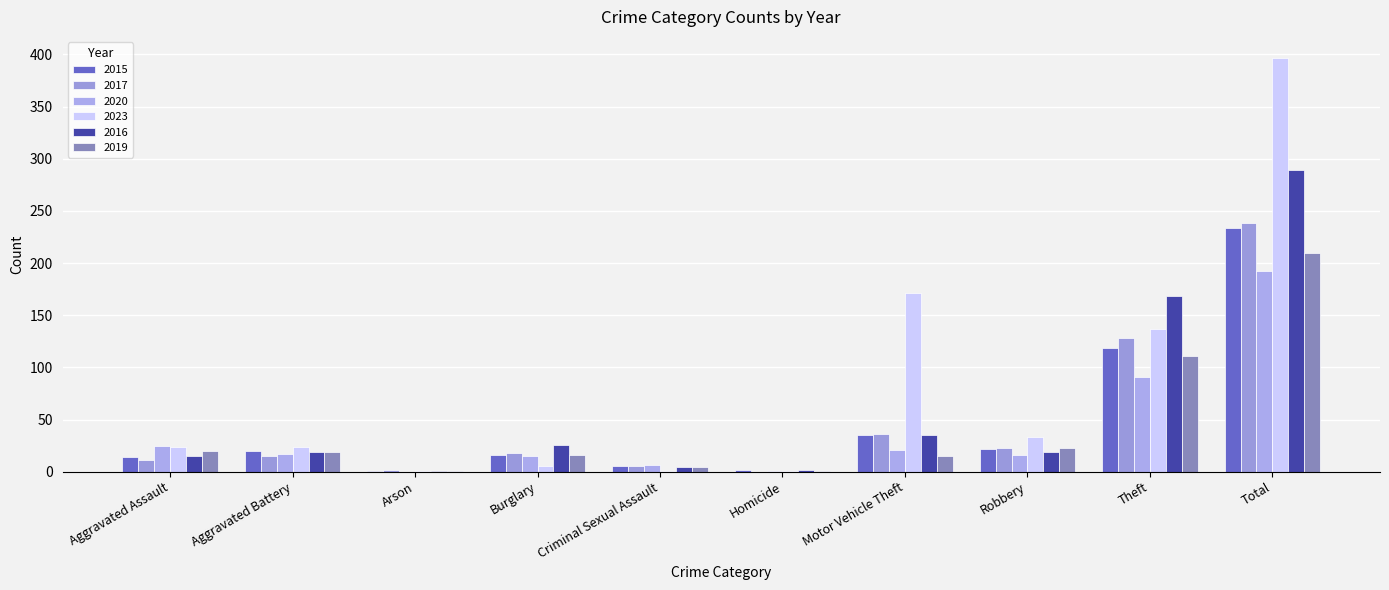

Rank the series at Total from highest to lowest value.

2023, 2016, 2017, 2015, 2019, 2020